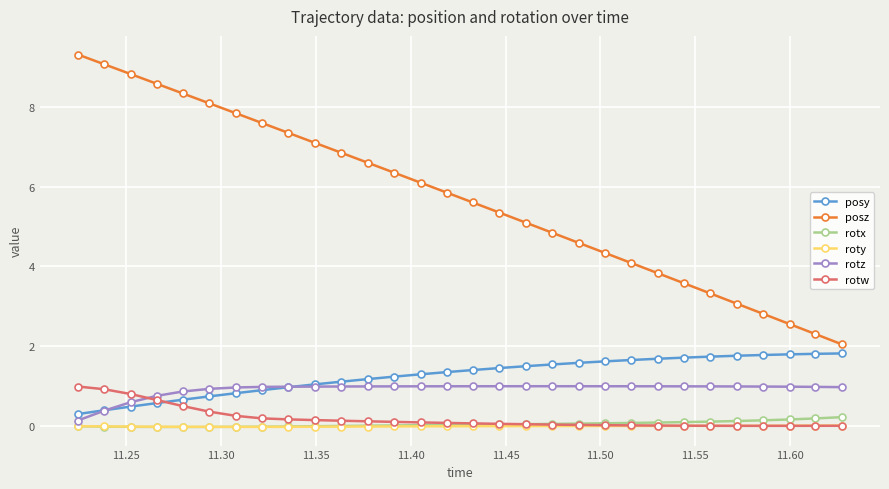

What is the minimum value for rotz?

0.1